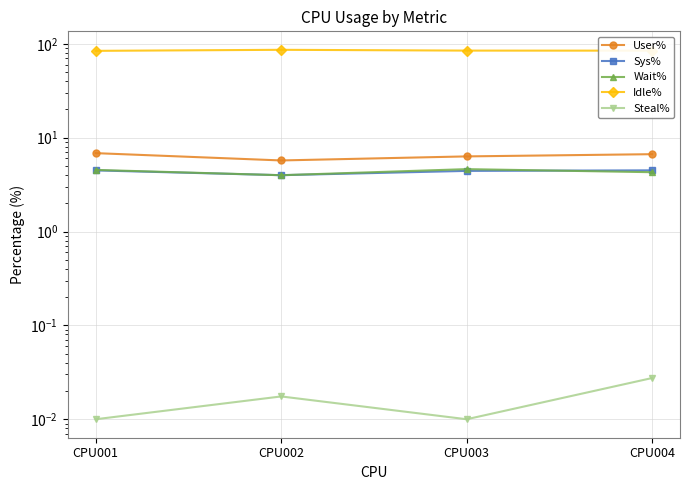

What is the highest value of the User% series?

6.8